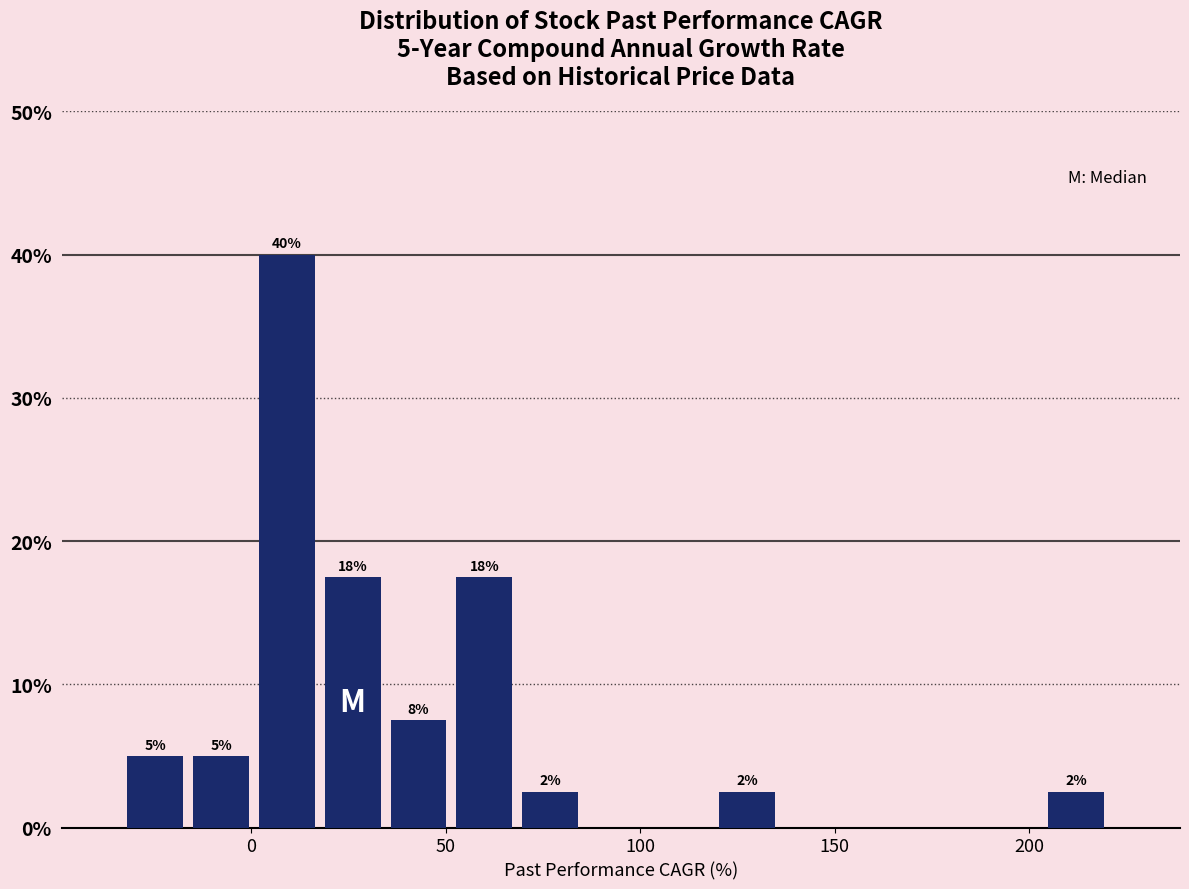

Read against the x-axis, roughly where is the centre of the tallest bar?

10